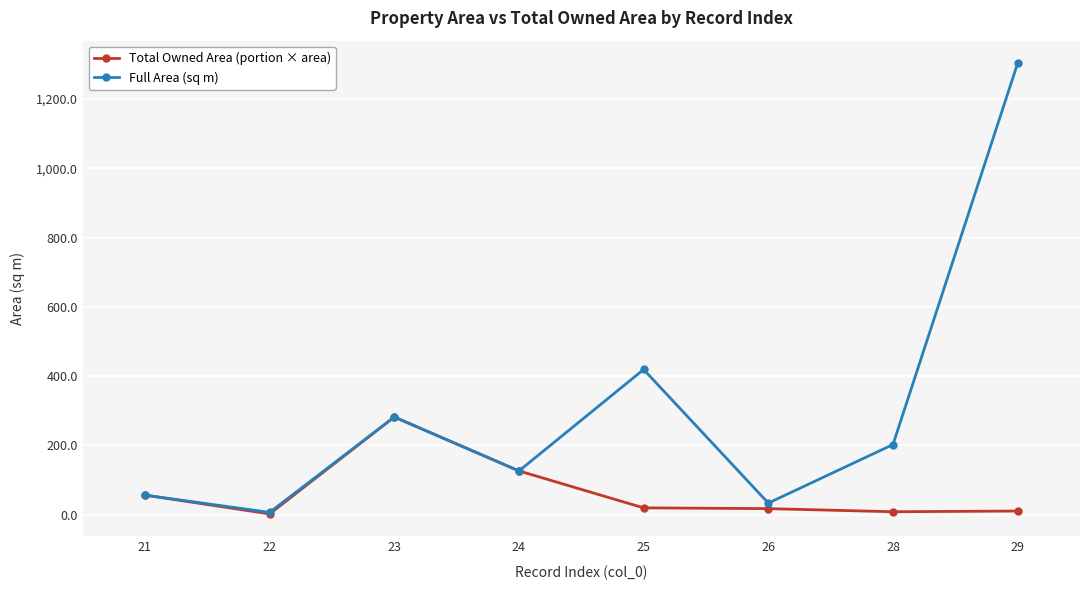

List the series in order of their overall mean, highest first.

Full Area (sq m), Total Owned Area (portion × area)